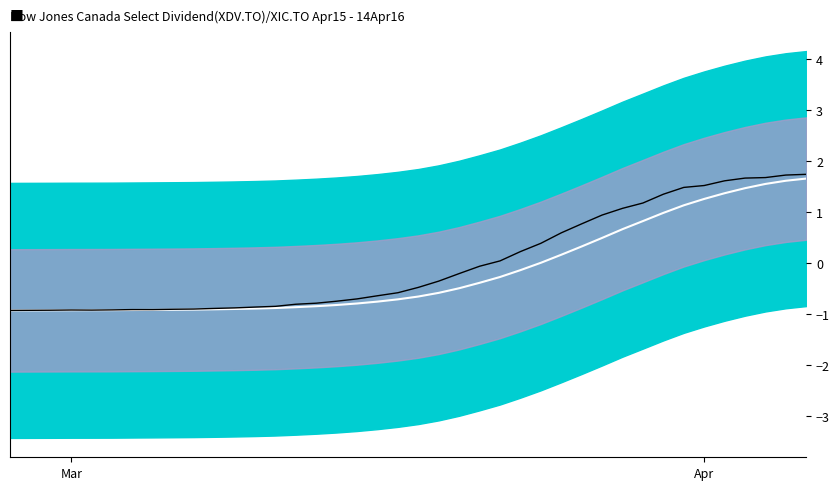

At how many categories does at least one series exceed 0?

16